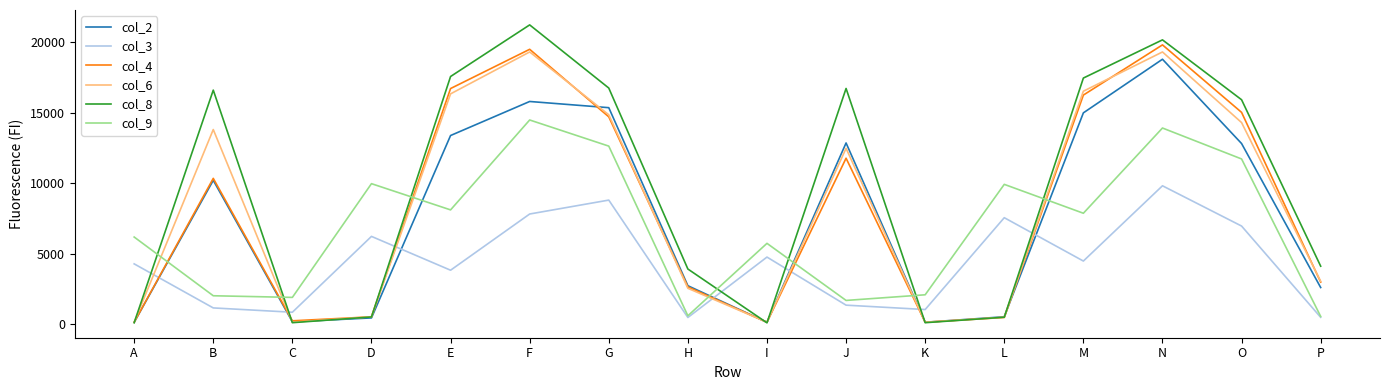

Which series has the widest spread of values?

col_8